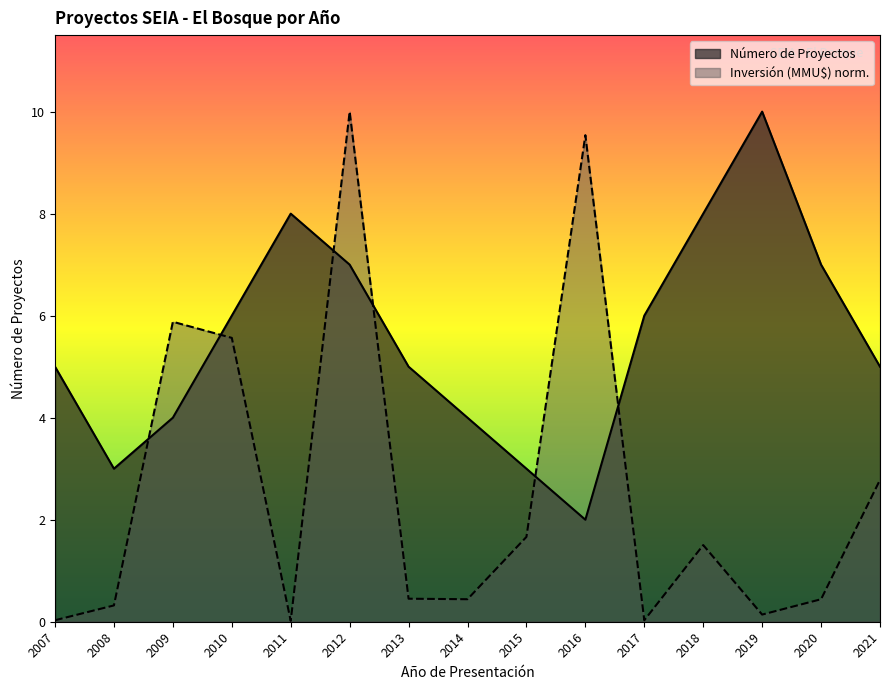

Between which two adjacent categories do Inversión (MMU$) and Número de Proyectos first intersect?

2008 and 2009